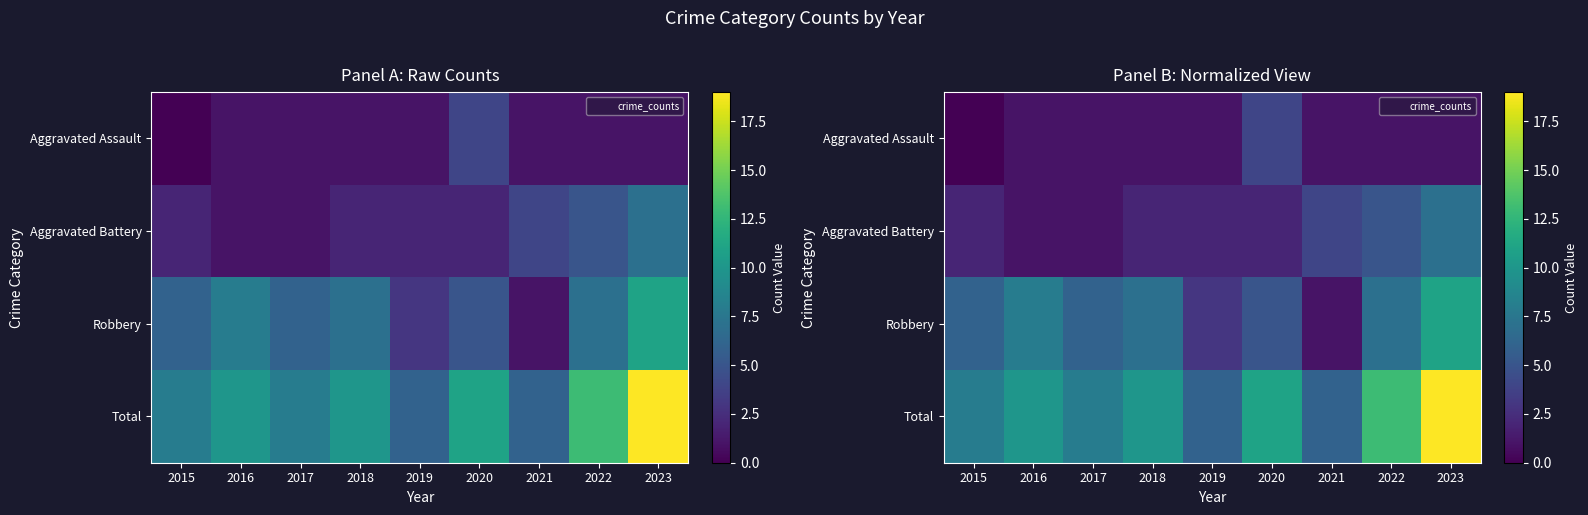

At 2018, list the series in order from smallest to largest.

Aggravated Assault, Aggravated Battery, Robbery, Total